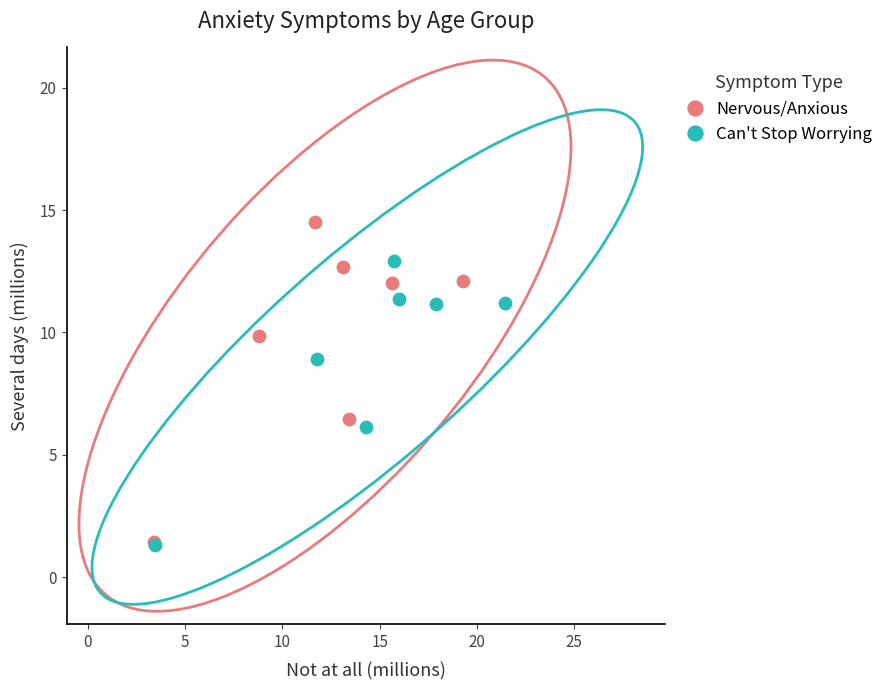

Which series has the widest spread of Y values?

Nervous/Anxious